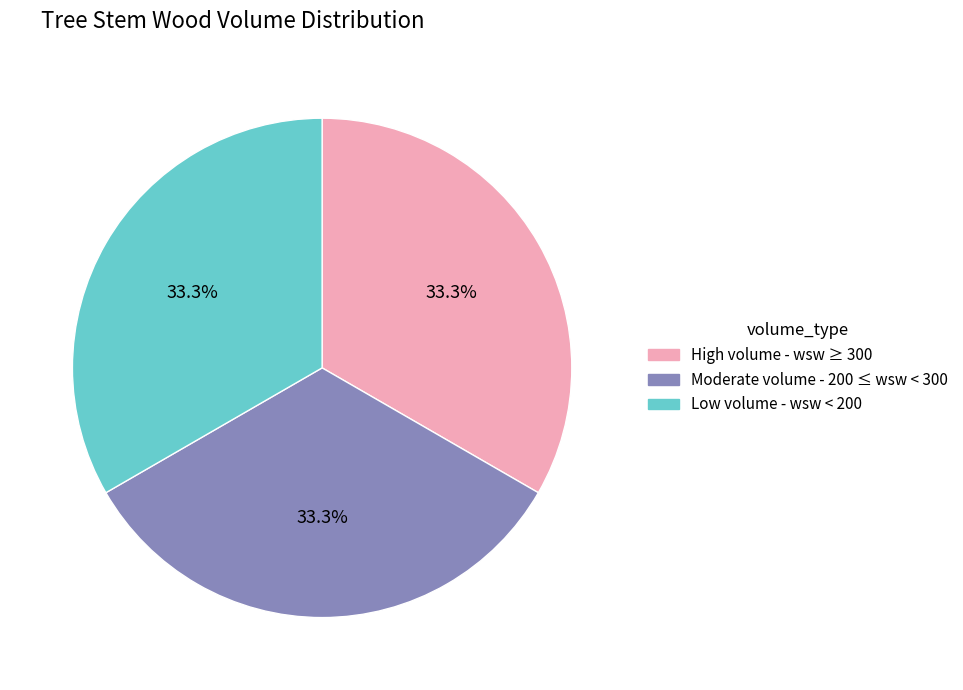

What is the ratio of the value at Low volume - wsw < 200 to the value at Moderate volume - 200 ≤ wsw < 300?

1.0